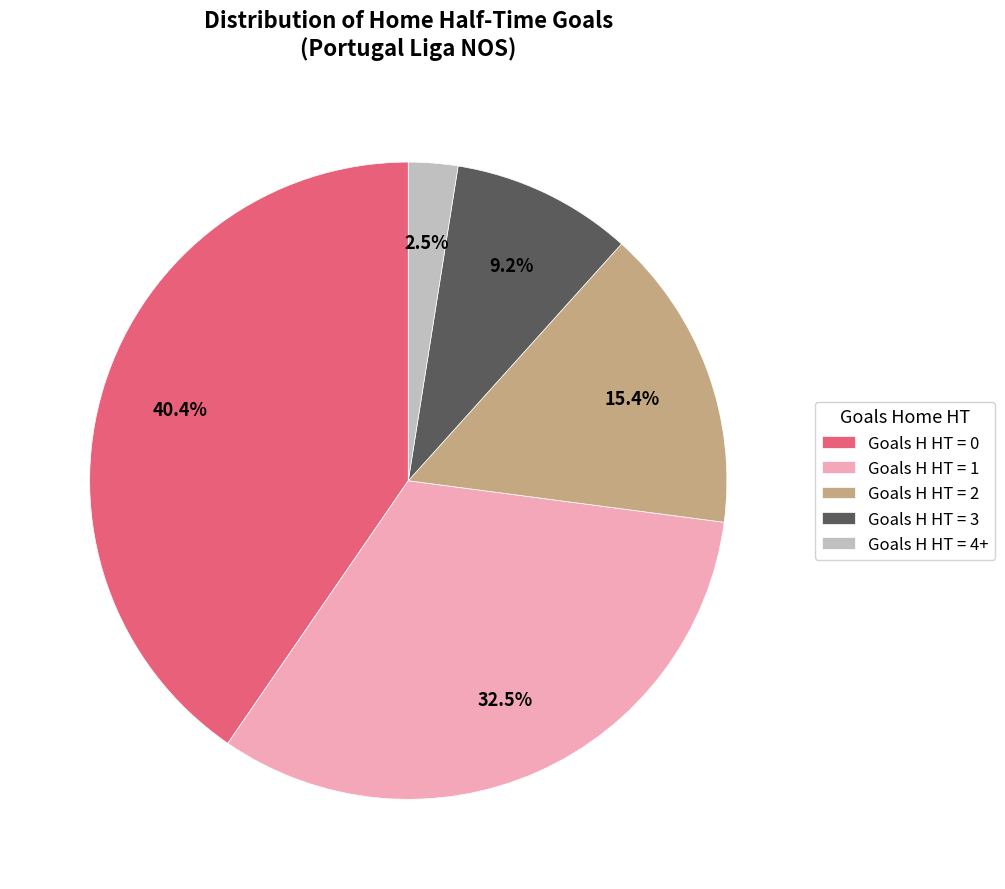

Approximately how many times larger is the value at Goals H HT = 3 compared to Goals H HT = 1?

0.3